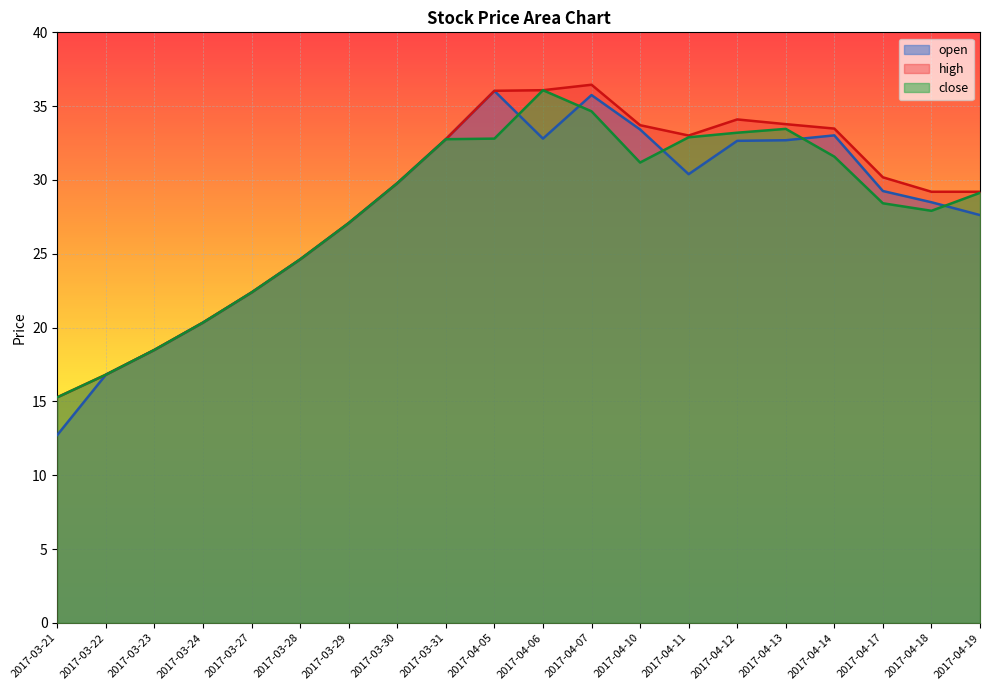

True or false: close has a value of 27.9 at 2017-04-18.

True